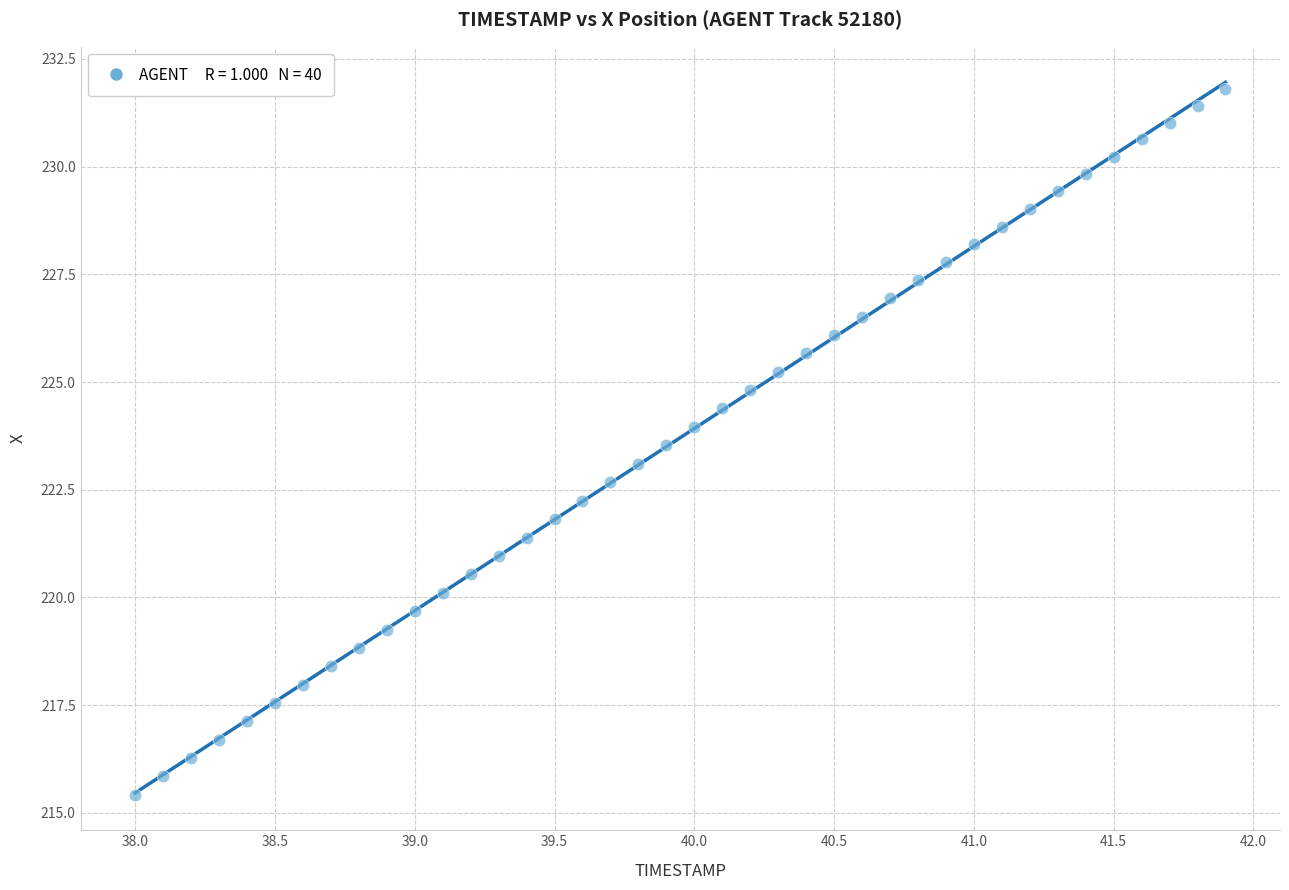

What is the range of X values (max minus min)?

3.9